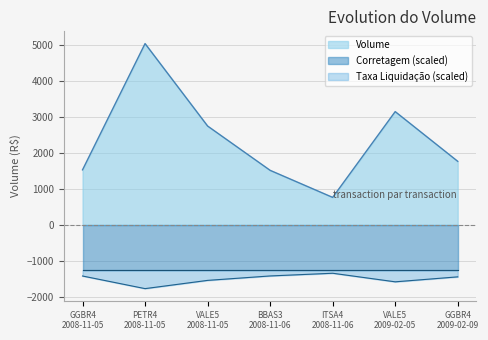

What is the maximum value for Taxa Liquidação (scaled)?

-1336.4